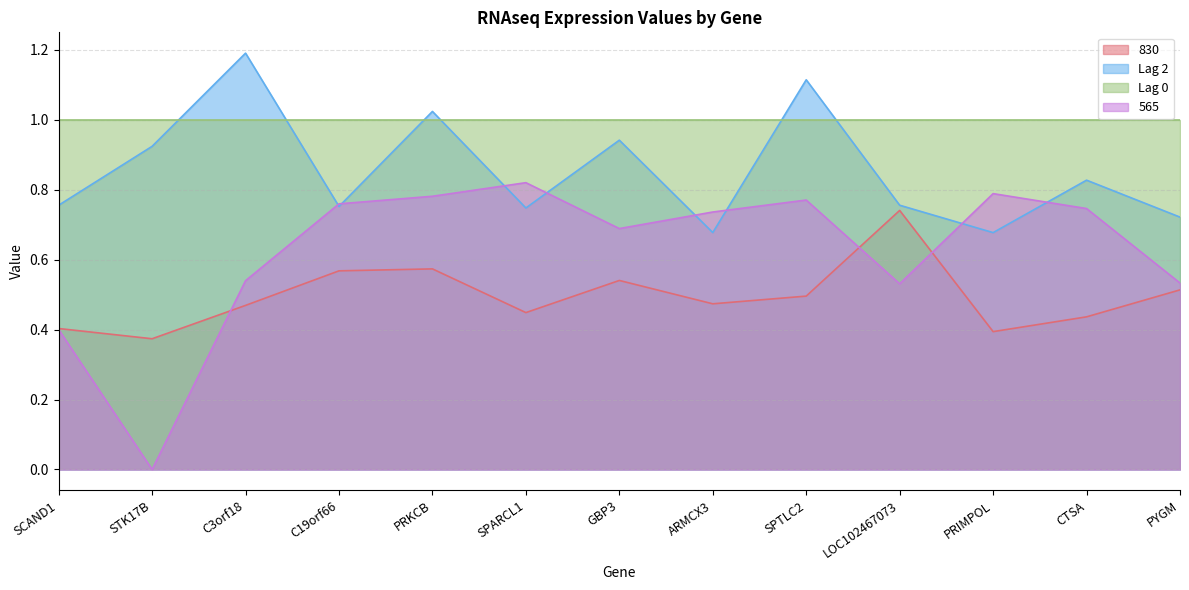

At CTSA, list the series in order from smallest to largest.

830, 565, Lag 2, Lag 0